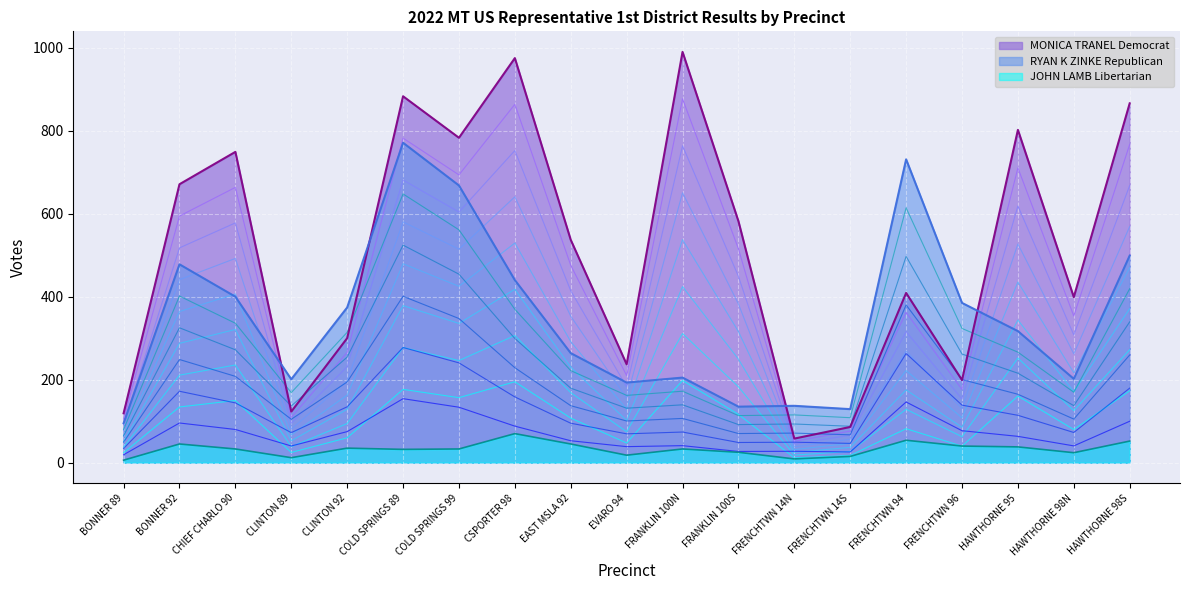

True or false: RYAN K ZINKE Republican has a value of 26 at BONNER 89.

False